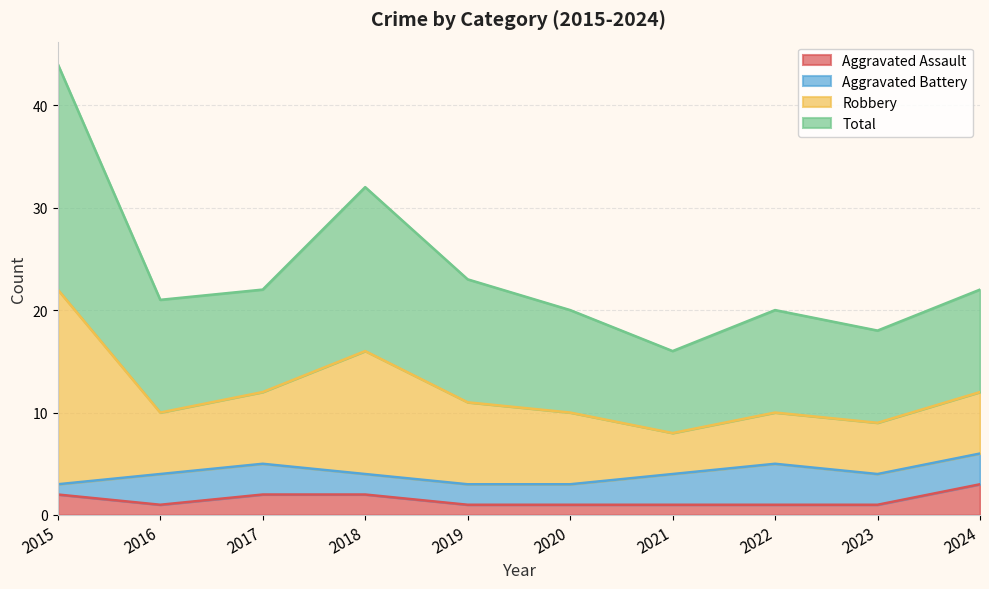

What is the highest value of the Aggravated Assault series?

3